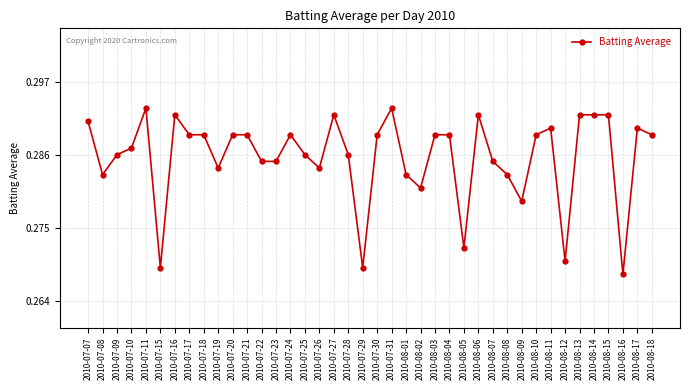

True or false: there are more than 0 points higher than both neighbors.

True